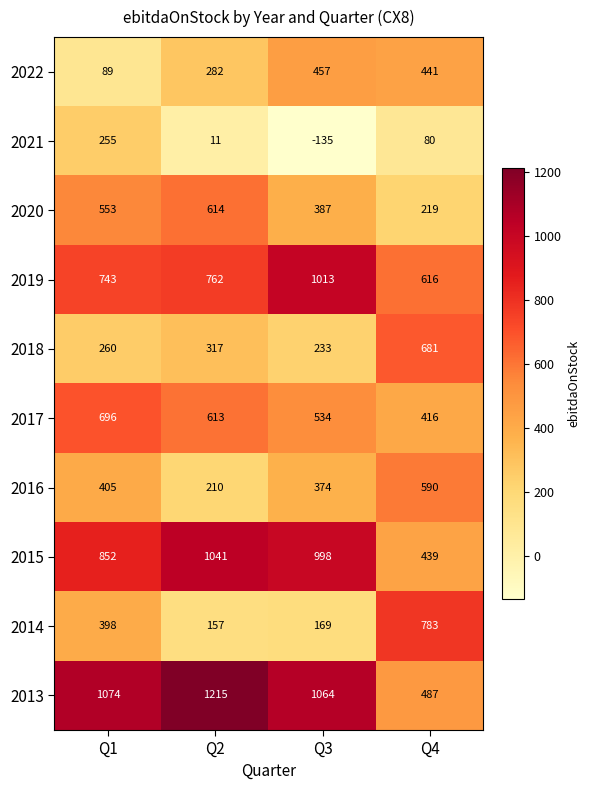

At which label does 2019 reach its peak?

Q3